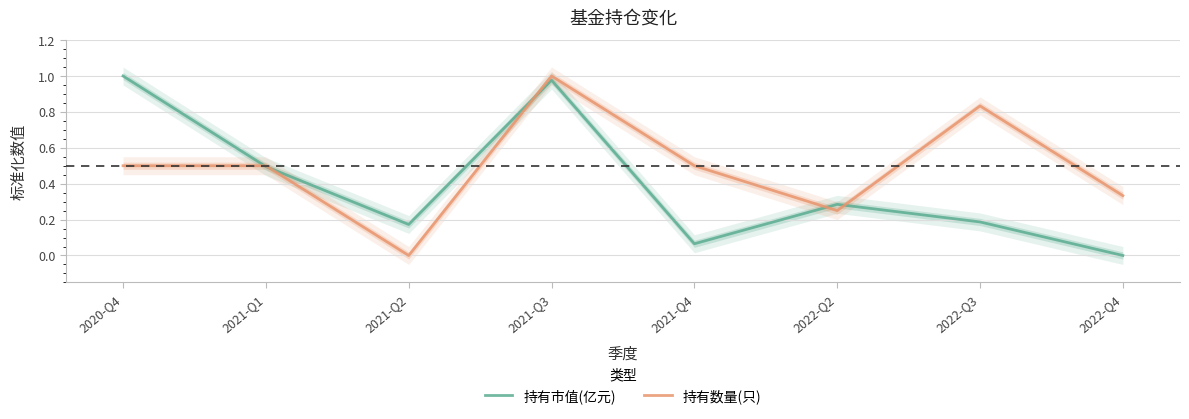

Is this an area chart (filled region under the line)?

No